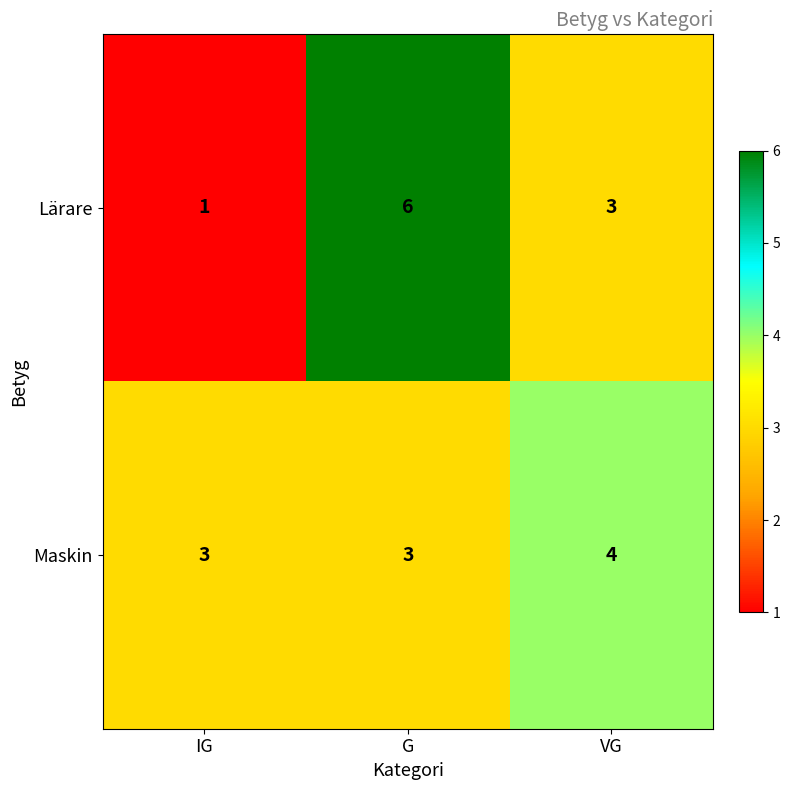

At which label does Lärare first exceed 3?

G